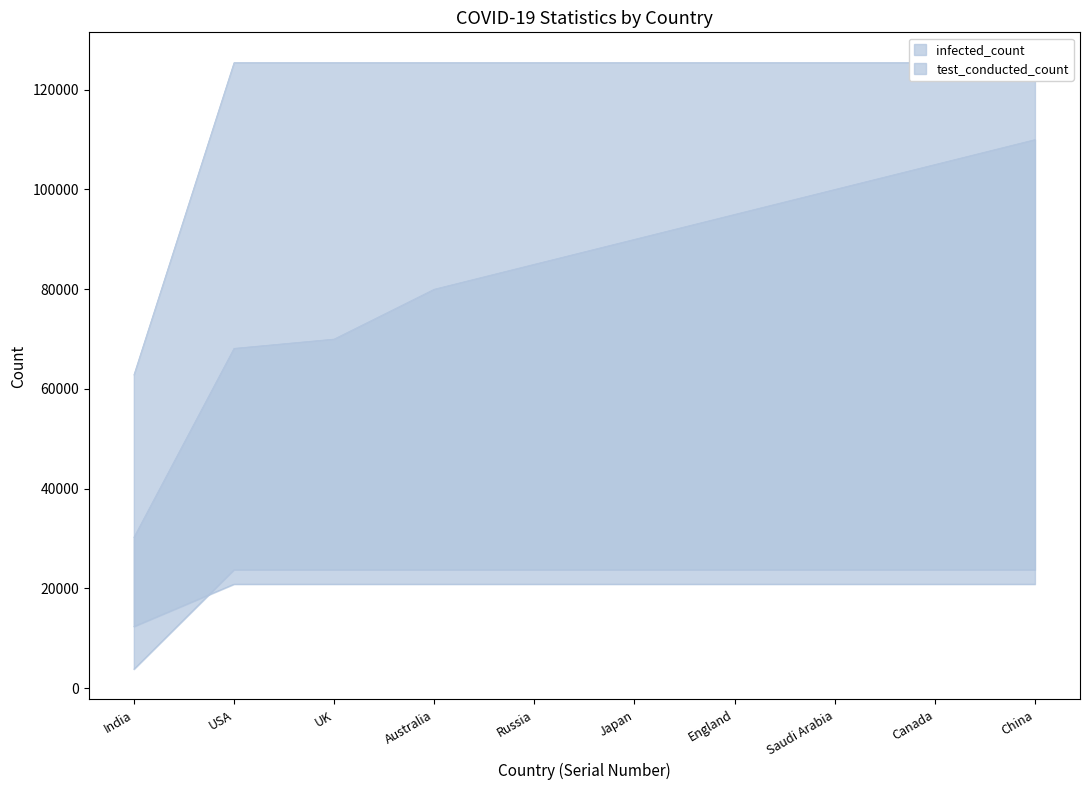

Which category has the lowest value in the test_conducted_count series?

India